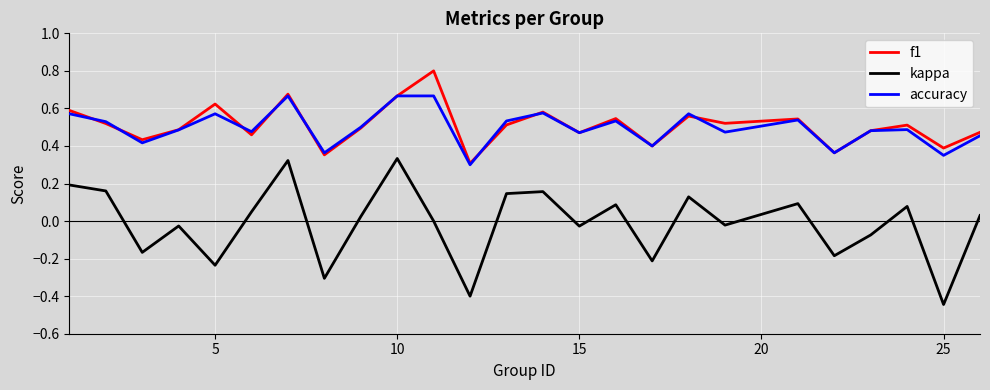

At how many categories does at least one series exceed 0?

25